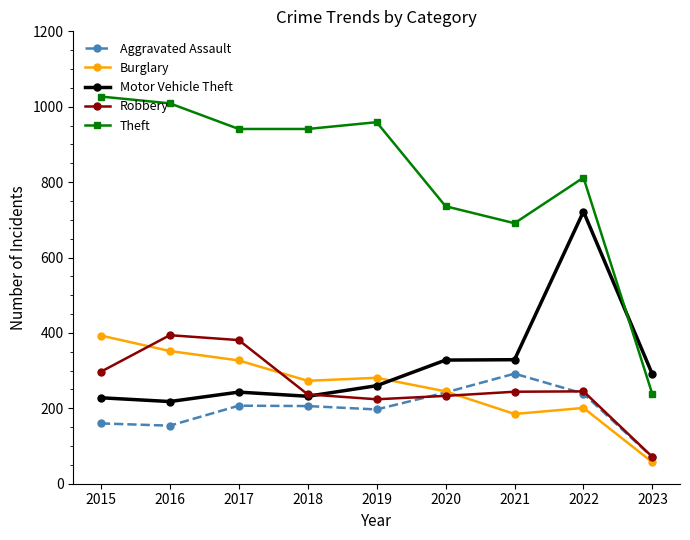

True or false: Robbery and Aggravated Assault intersect in this chart.

True